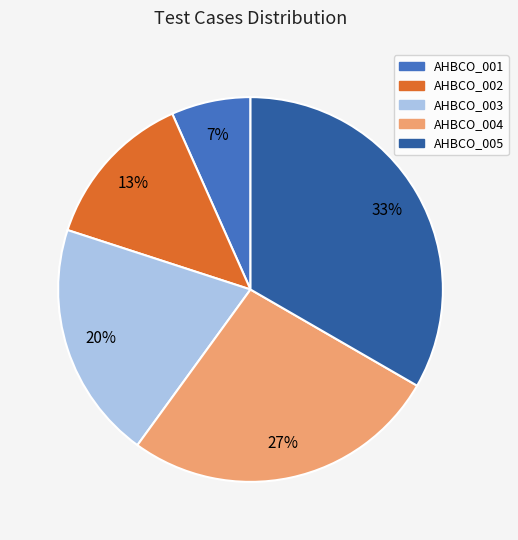

Count the number of slices in the pie.

5